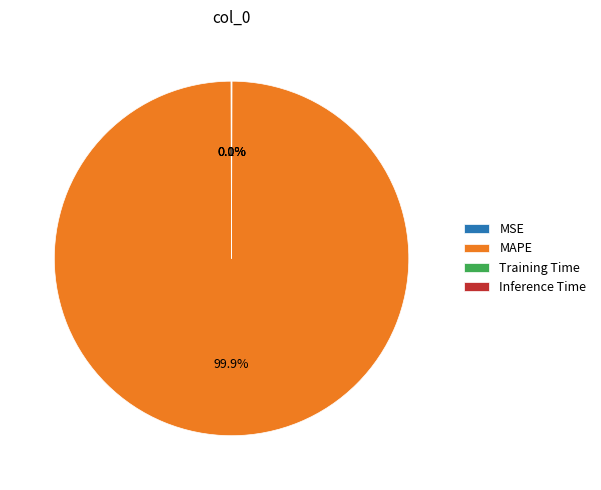

What portion of the pie excludes MAPE?

0.1%